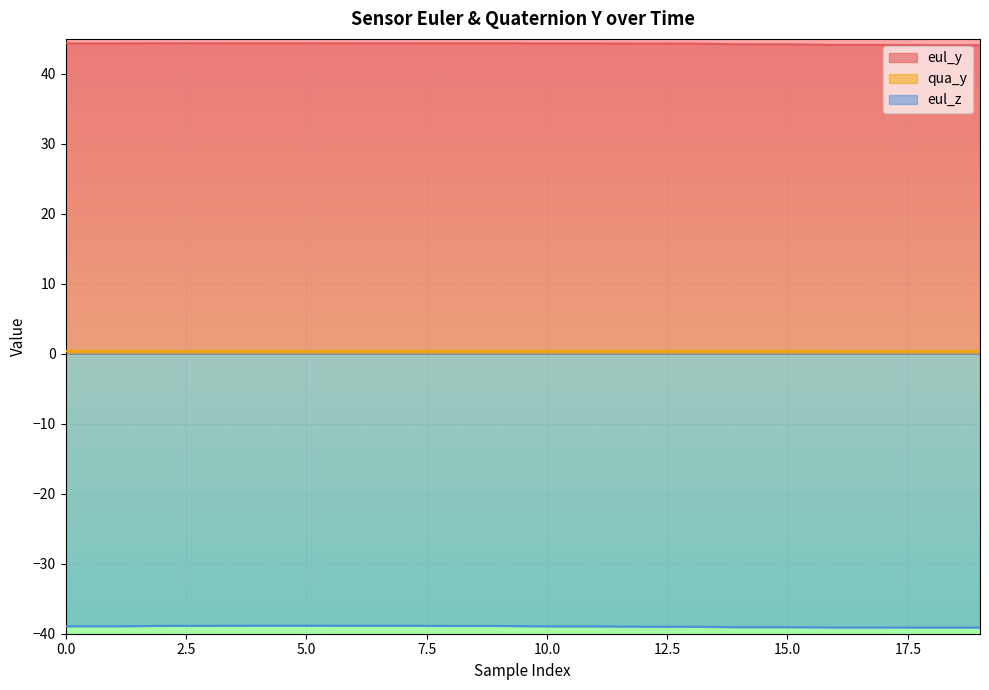

Reading left to right, extract all data points from this chart.

eul_y: 44.4	44.4	44.4	44.4	44.4	44.4	44.4	44.4	44.4	44.4	44.3	44.3	44.3	44.3	44.2	44.2	44.1	44.1	44.1	44.1
qua_y: 0.4	0.4	0.4	0.4	0.4	0.4	0.4	0.4	0.4	0.4	0.4	0.4	0.4	0.4	0.4	0.4	0.4	0.4	0.4	0.4
eul_z: -38.9	-38.9	-38.9	-38.9	-38.9	-38.9	-38.9	-38.9	-38.9	-38.9	-39.0	-39.0	-39.0	-39.0	-39.1	-39.1	-39.1	-39.1	-39.1	-39.1